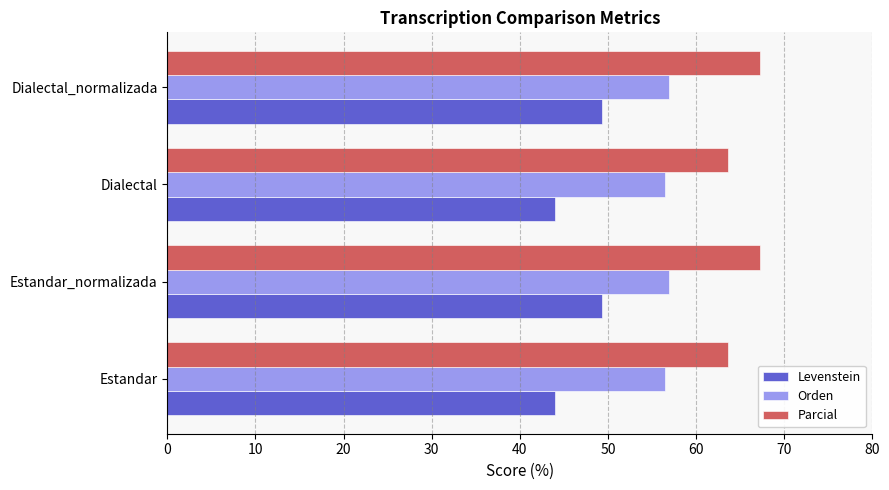

What is the spread (max minus min) of values at Estandar?

19.6